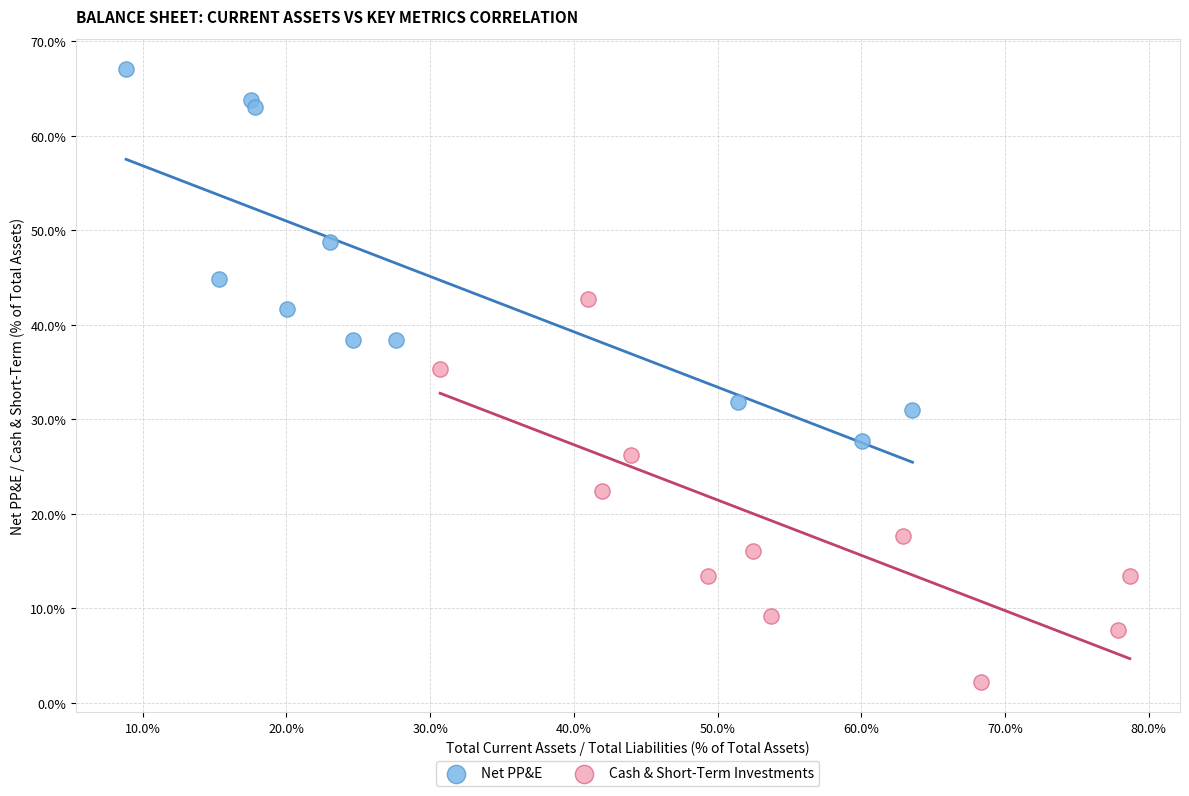

Which series reaches the maximum Y coordinate?

Net PP&E